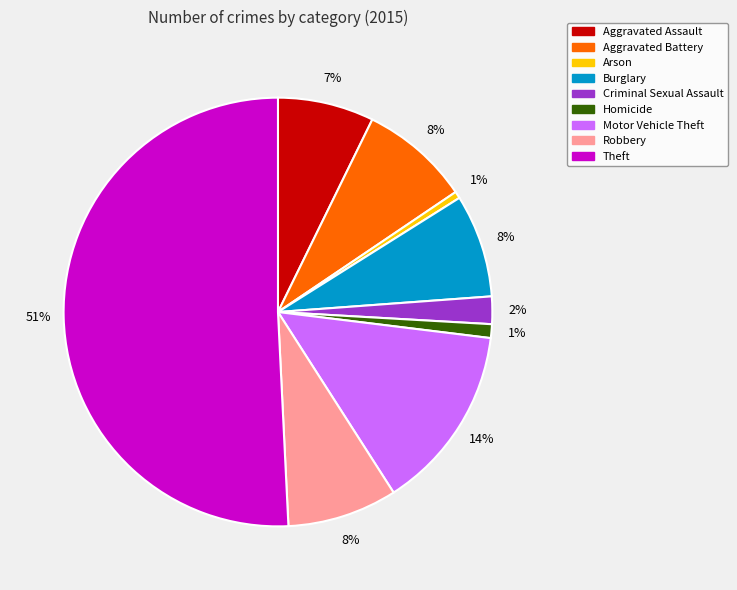

Do Theft and Homicide together represent more than half of the pie?

Yes